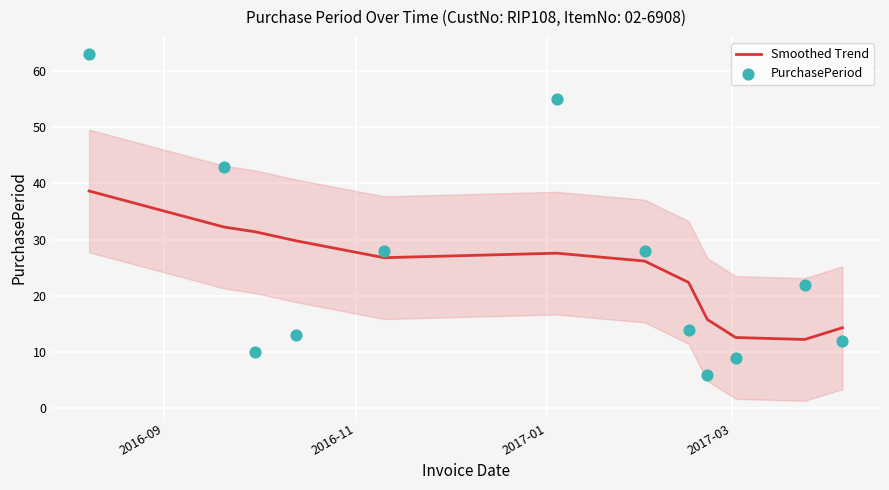

What is the highest value of the Smoothed Trend series?

38.7